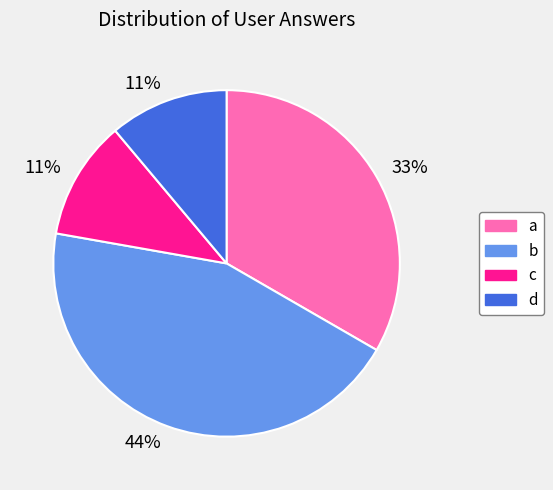

What percentage is the a slice, to the nearest percent?

33%